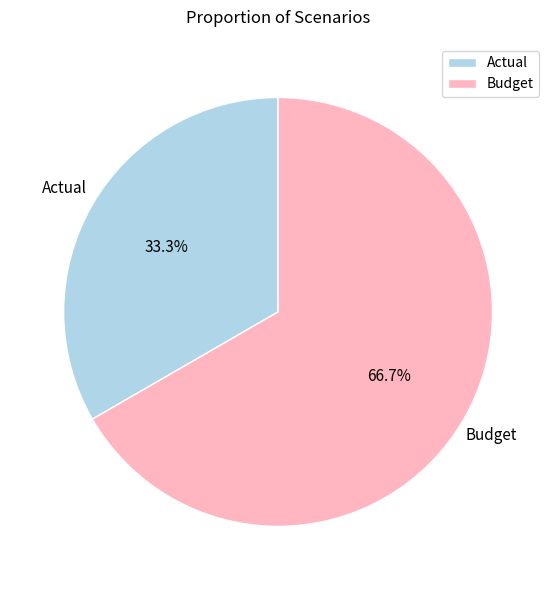

Does Actual represent more than half of the total?

No